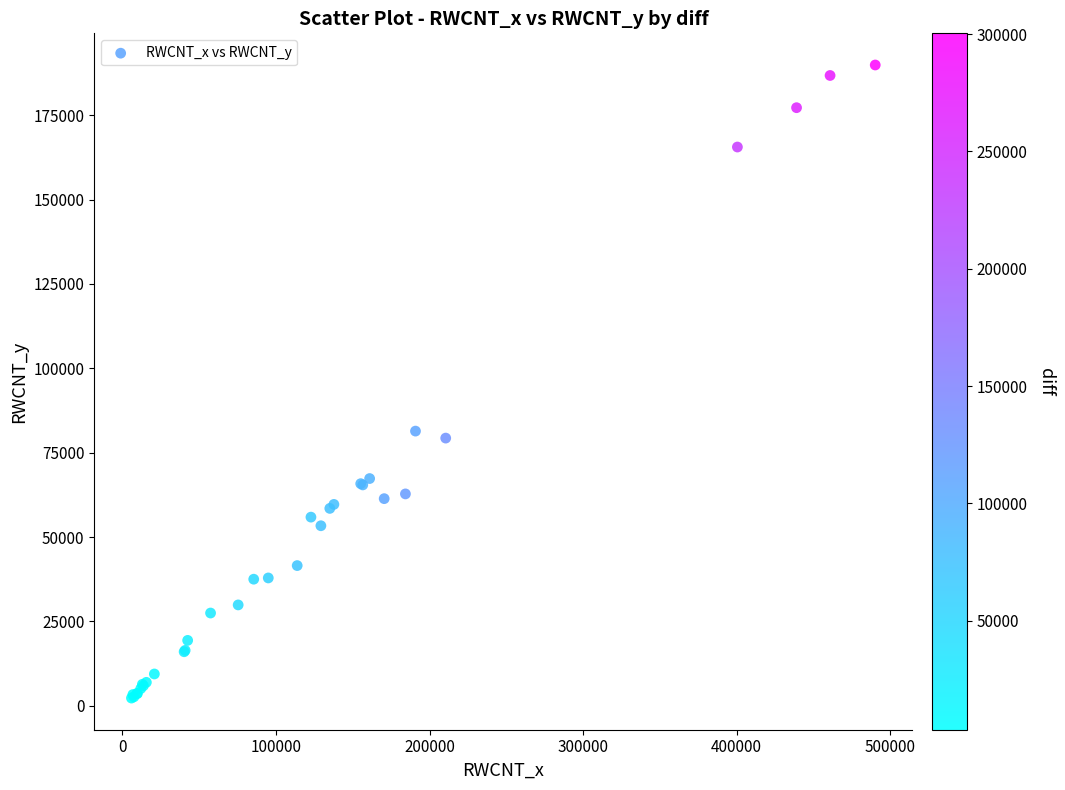

What Y value in the scatter plot is closest to 96089?

81400